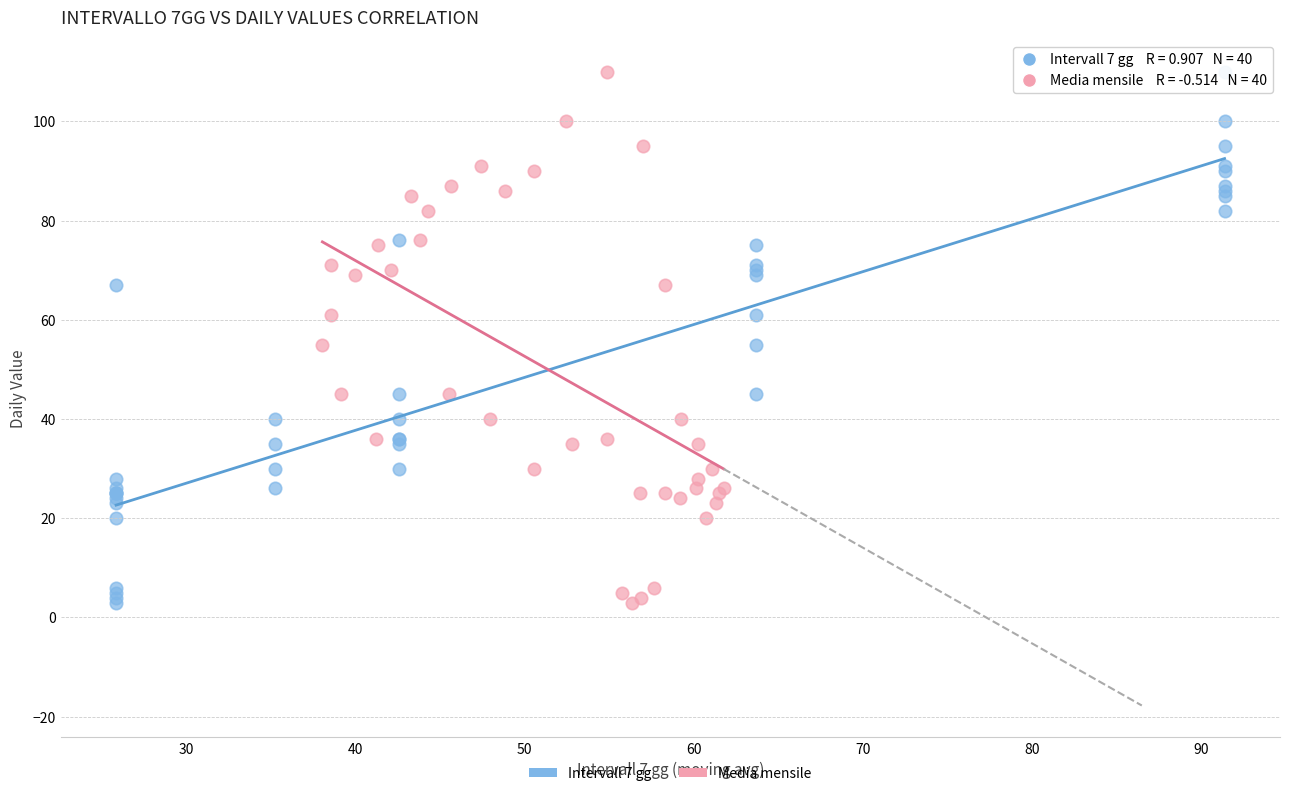

What are all the series names shown in the legend?

Intervall 7 gg, Media mensile